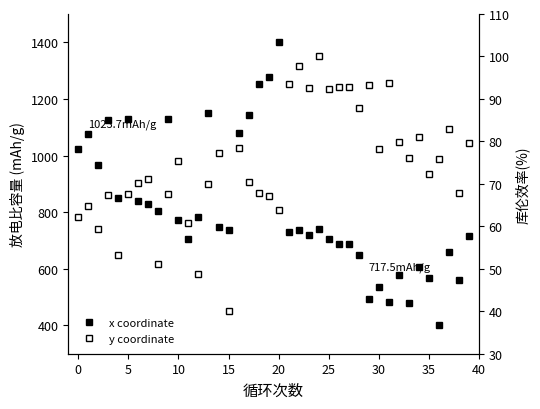

What is the difference between the maximum and minimum values in the x coordinate series?

1000.0